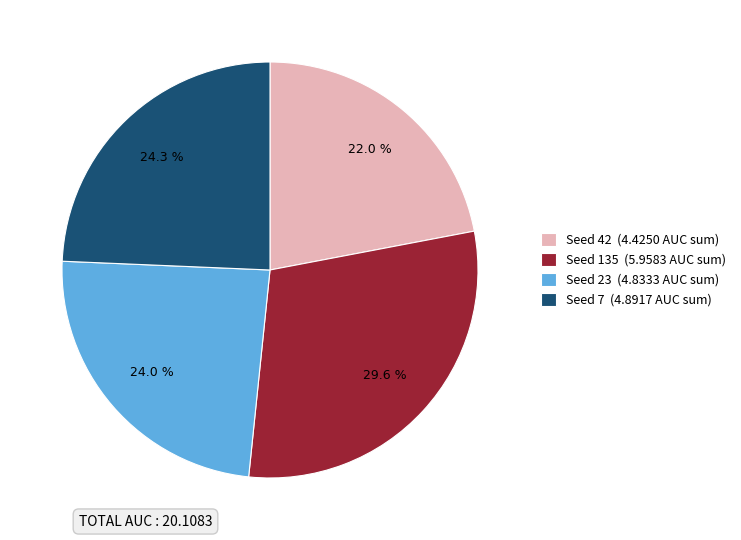

Approximately how many times larger is the value at Seed 23 (4.8333 AUC sum) compared to Seed 135 (5.9583 AUC sum)?

0.8